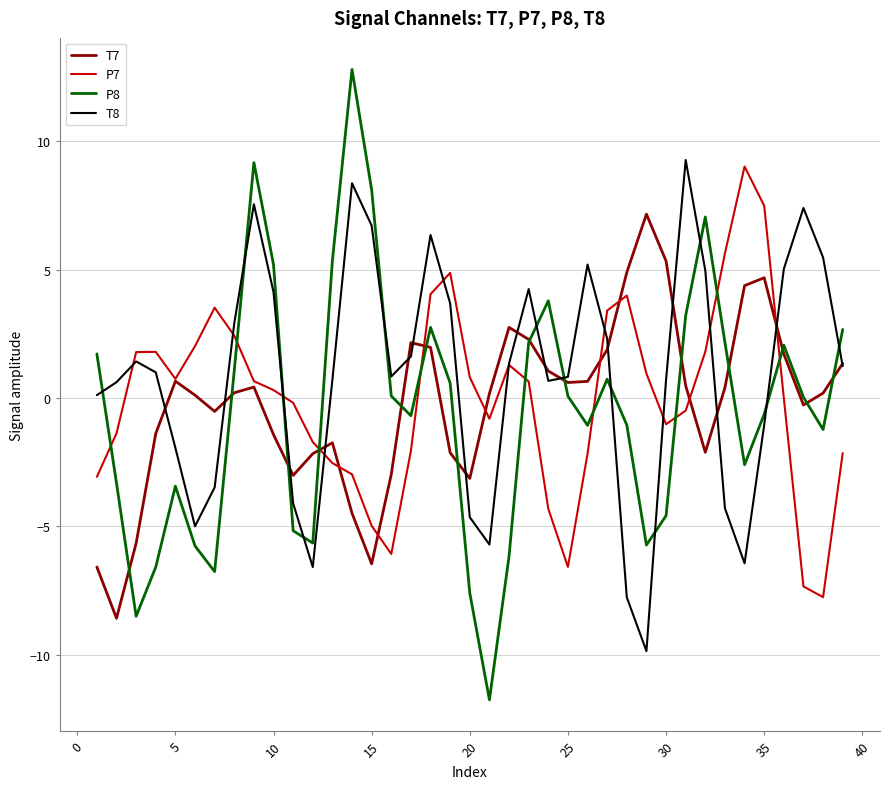

What is the minimum value for T7?

-8.6